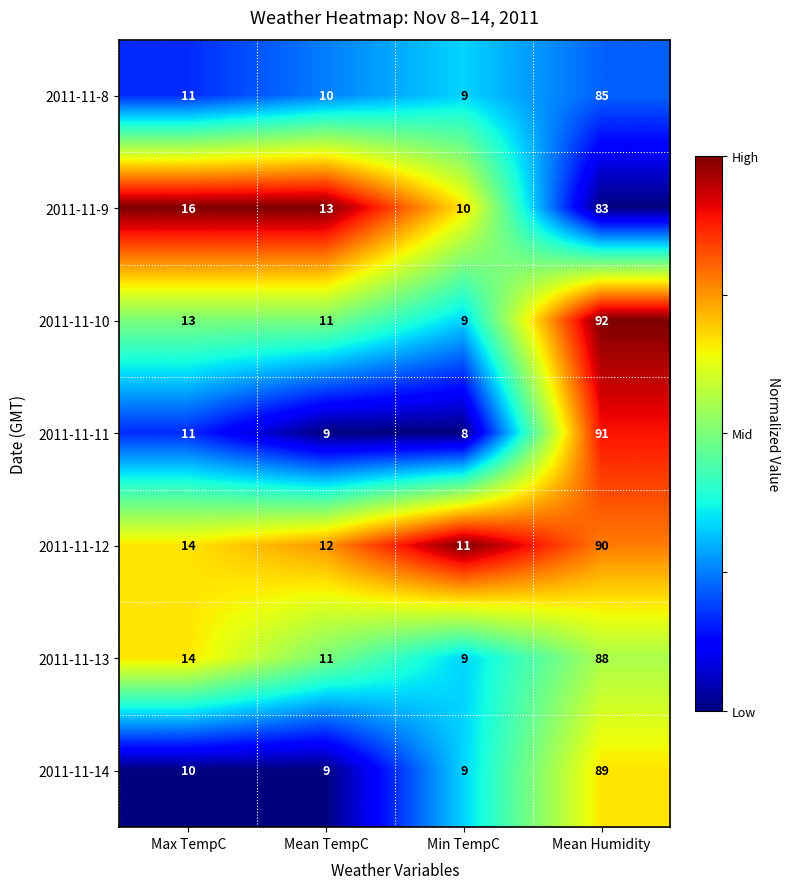

How many categories are shown in the chart?

4